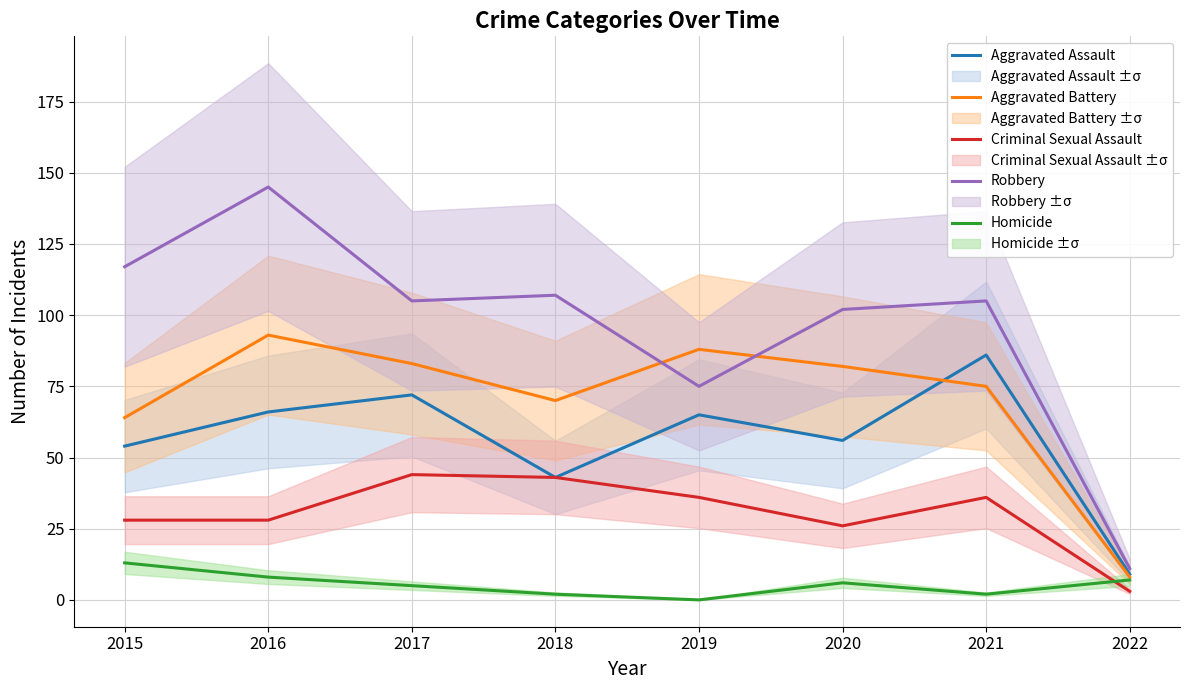

What is the sum of all Robbery values?

767